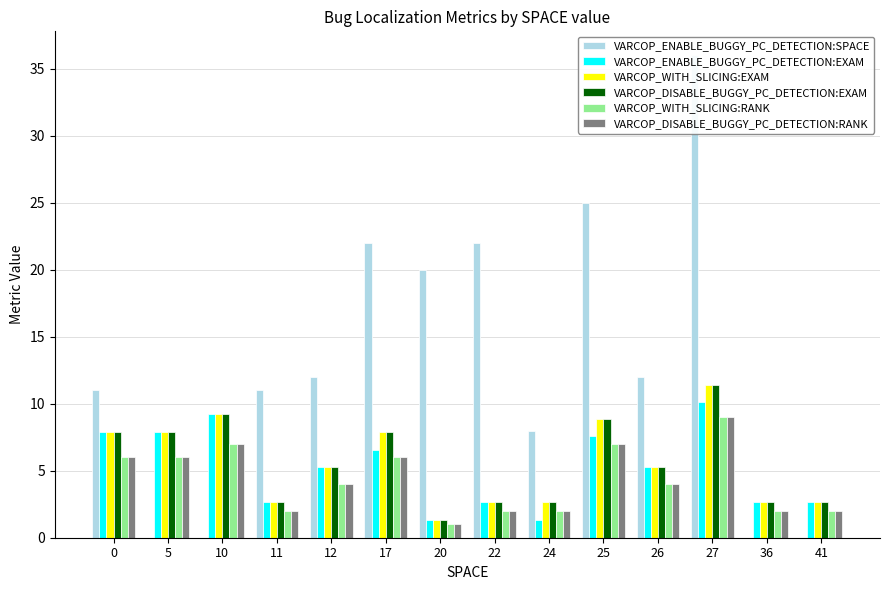

At which category is the sum across all series the highest?

27